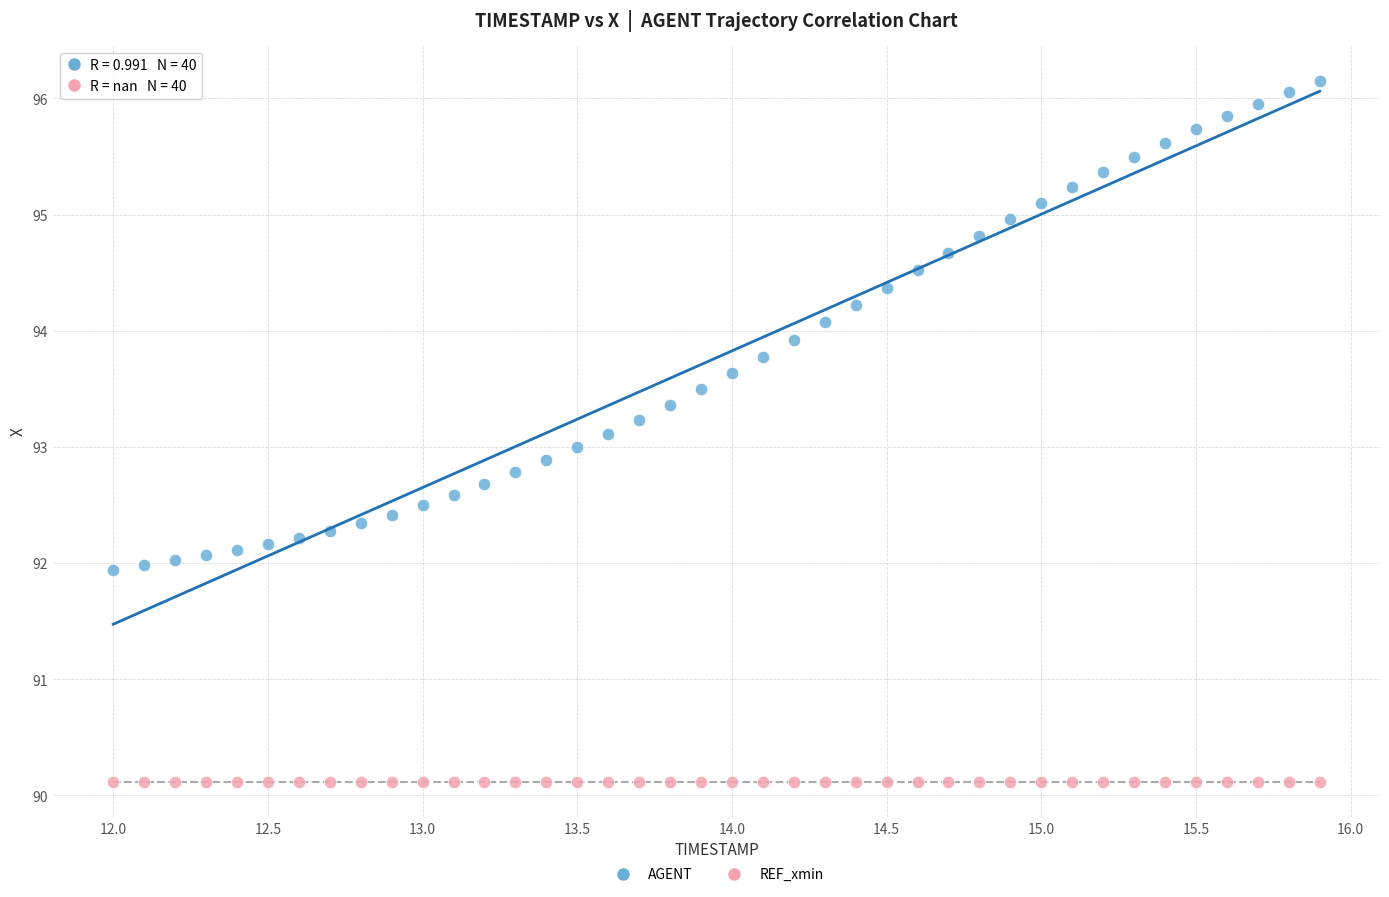

Which series reaches the minimum Y coordinate?

REF_xmin